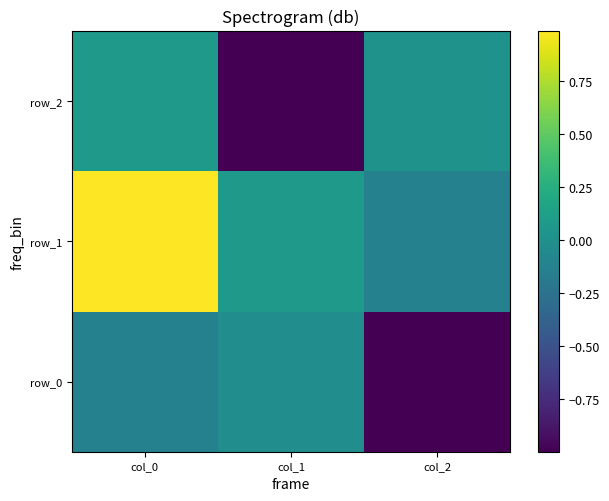

What is the average value of the row_0 series?

-0.4